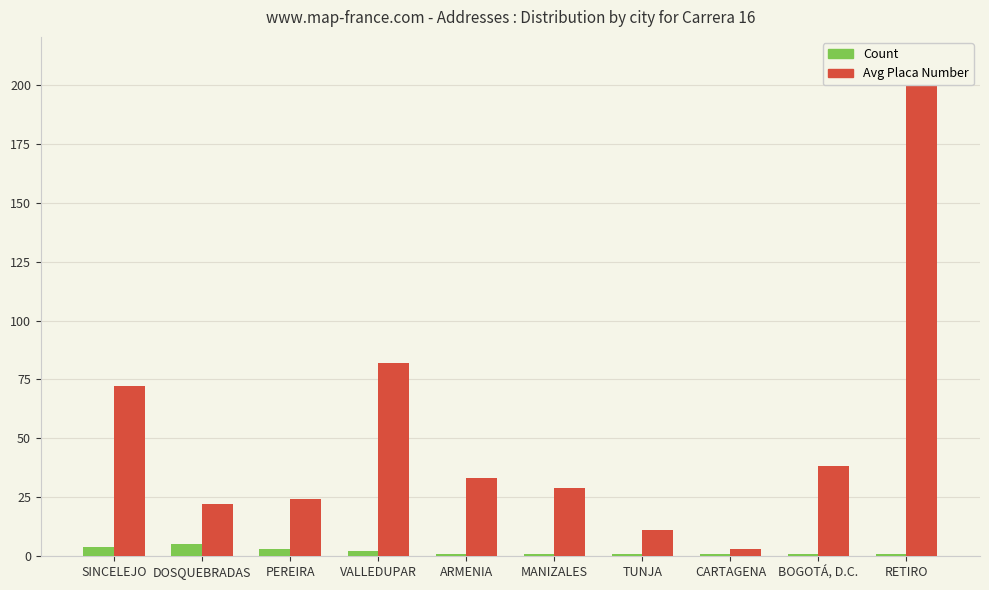

How many data points in Avg Placa Number are less than 33?

5